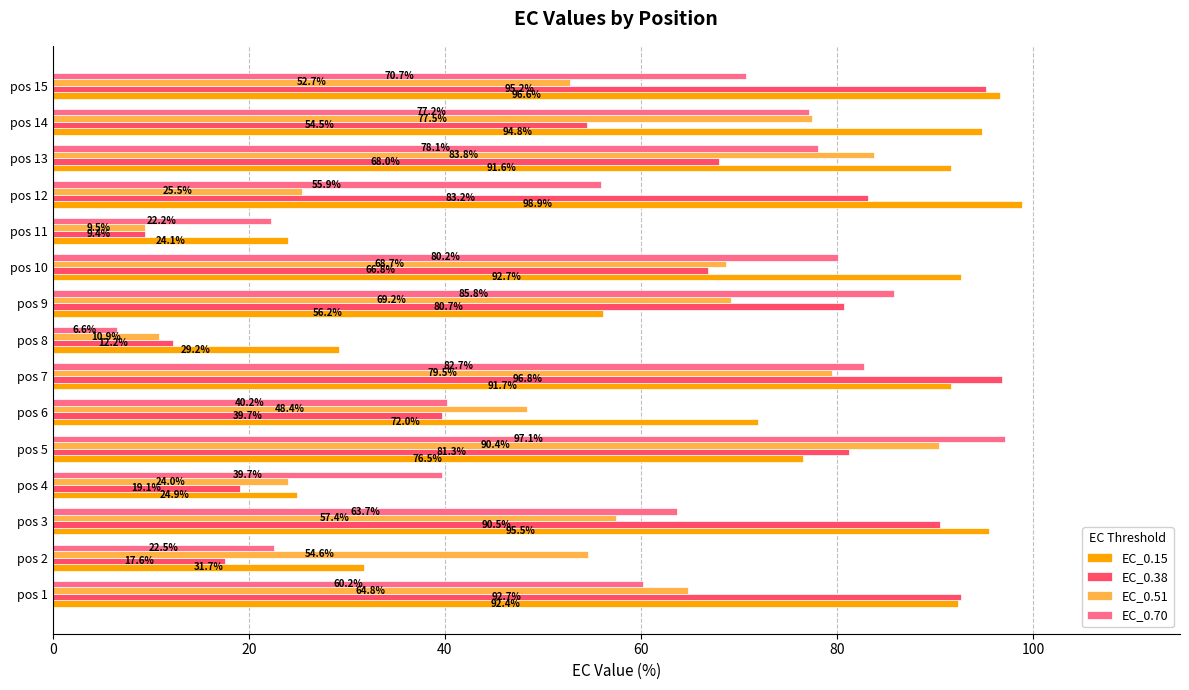

Which label corresponds to the smallest value in the chart?

pos 8